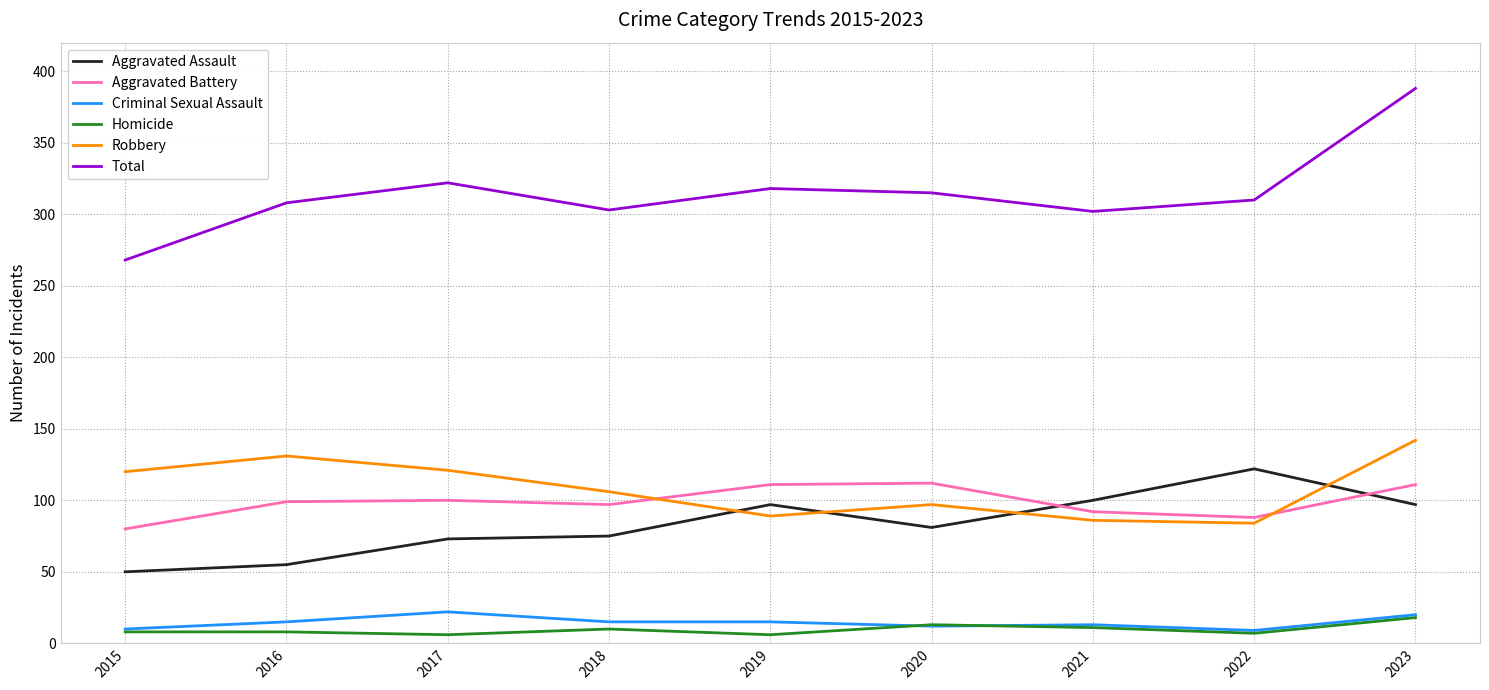

What is the difference between the second highest and minimum values in the Total series?

54